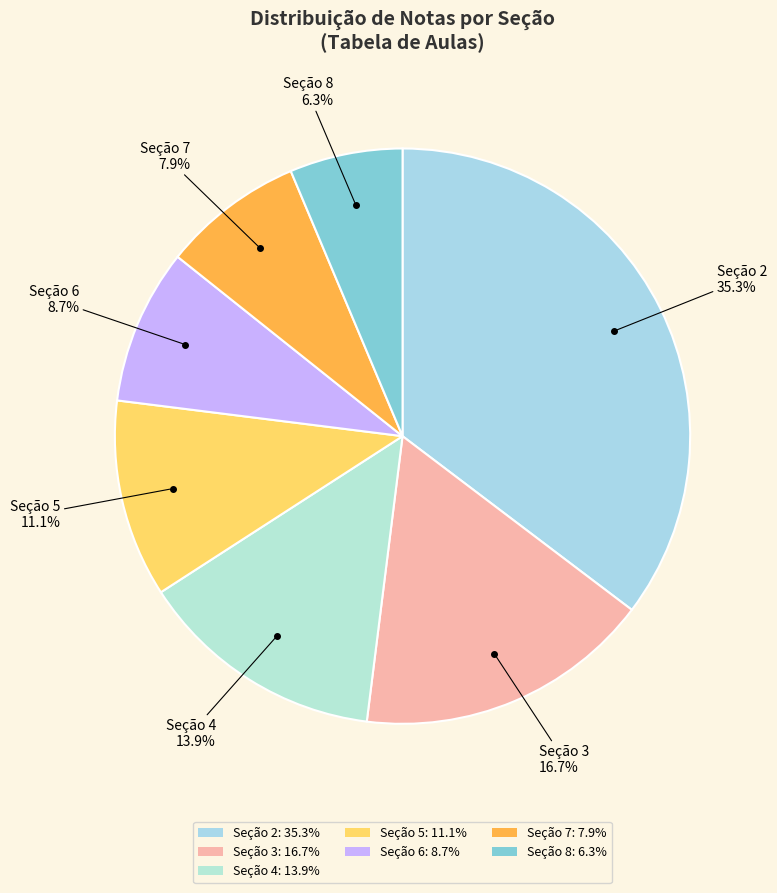

How many segments does this pie chart have?

7